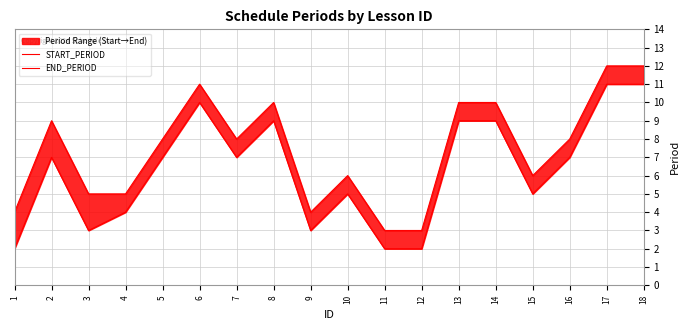

True or false: END_PERIOD and START_PERIOD intersect in this chart.

False